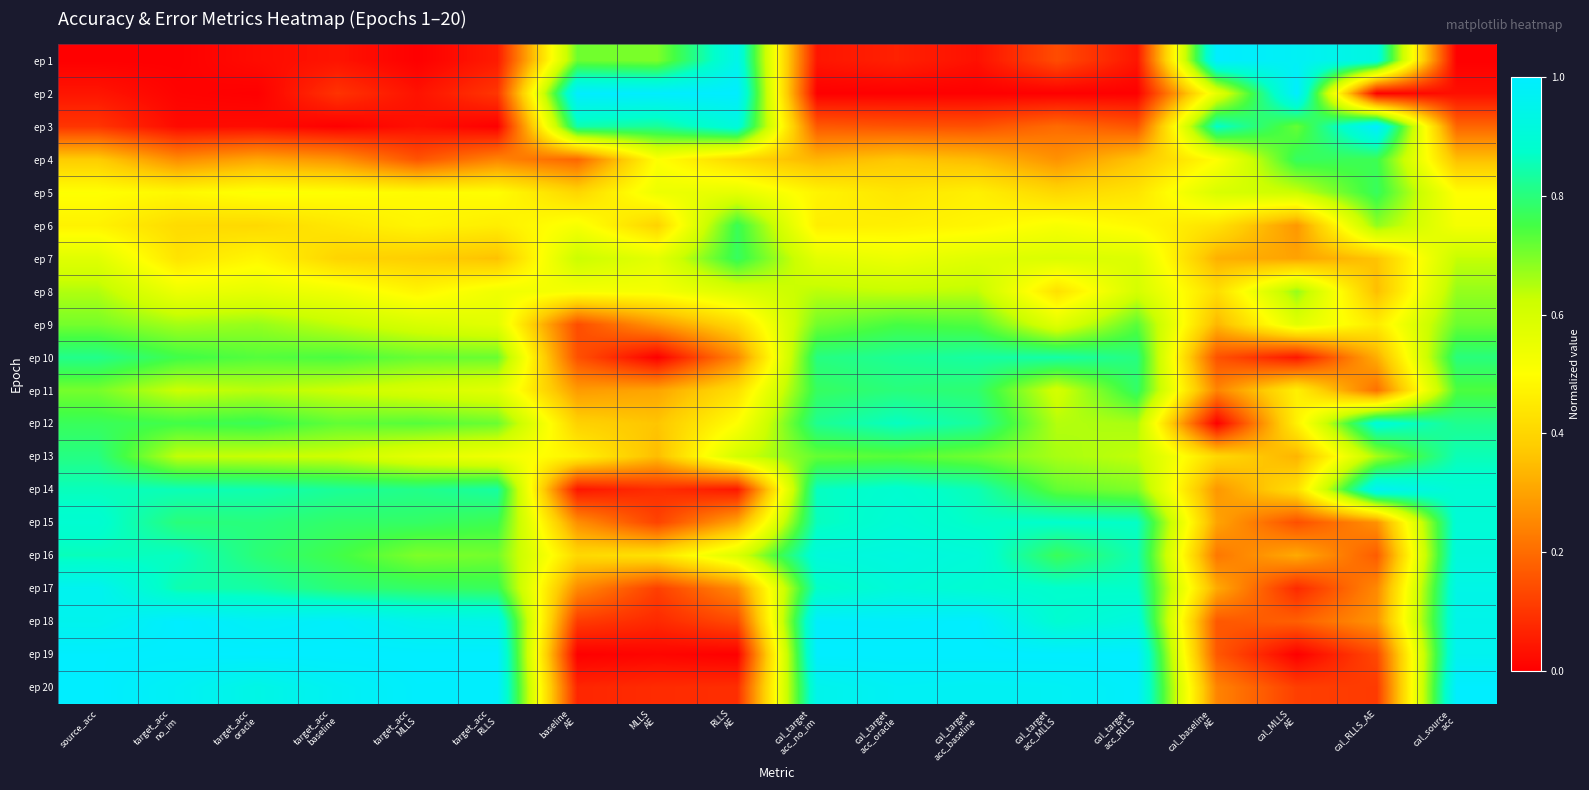

Which category has the highest value across all series?

source_acc